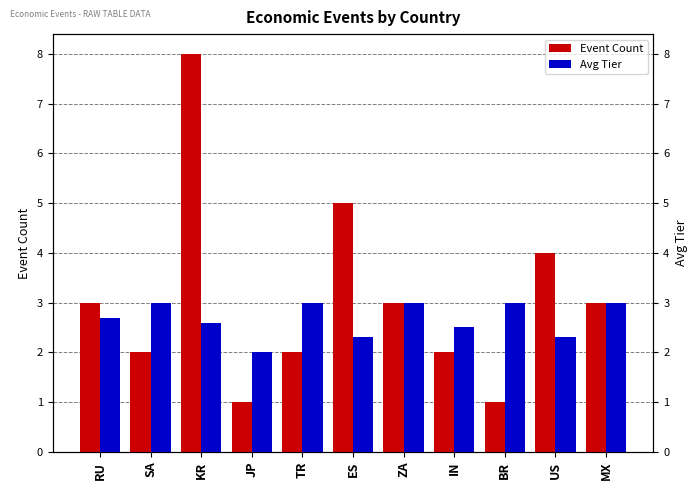

What is the label of the 5th bar from the left?

TR